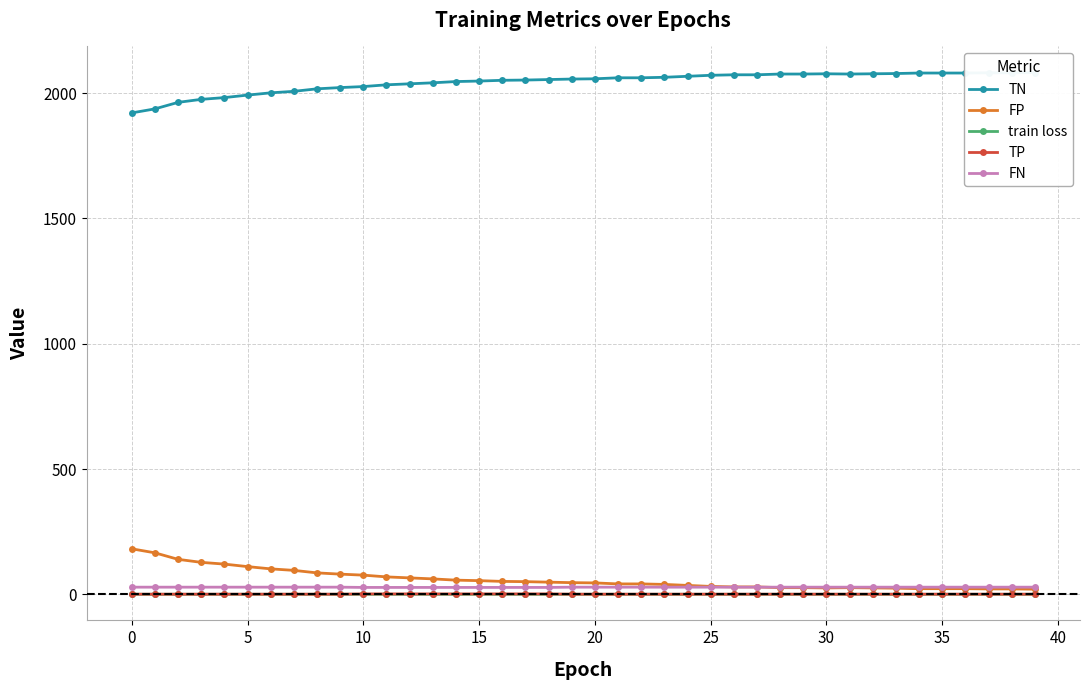

What are all the series names shown in the legend?

TN, FP, train loss, TP, FN